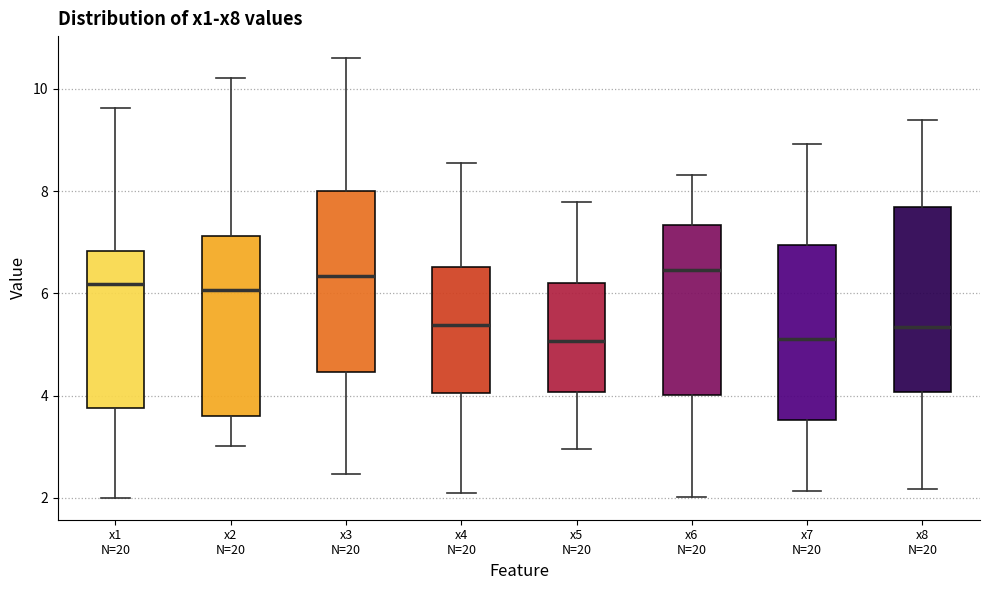

Reading left to right, read every box against the y-axis: the position of its median line, the range the box covers, and the ends of its whiskers. The values are not printed on the chart, so give them approximately, as read against the axis.

x1 N=20: median 6.2, box 3.8 to 6.8, whiskers 2.0 to 9.6
x2 N=20: median 6.0, box 3.6 to 7.2, whiskers 3.0 to 10.2
x3 N=20: median 6.4, box 4.4 to 8.0, whiskers 2.4 to 10.6
x4 N=20: median 5.4, box 4.0 to 6.6, whiskers 2.0 to 8.6
x5 N=20: median 5.0, box 4.0 to 6.2, whiskers 3.0 to 7.8
x6 N=20: median 6.4, box 4.0 to 7.4, whiskers 2.0 to 8.4
x7 N=20: median 5.0, box 3.6 to 7.0, whiskers 2.2 to 9.0
x8 N=20: median 5.4, box 4.0 to 7.6, whiskers 2.2 to 9.4